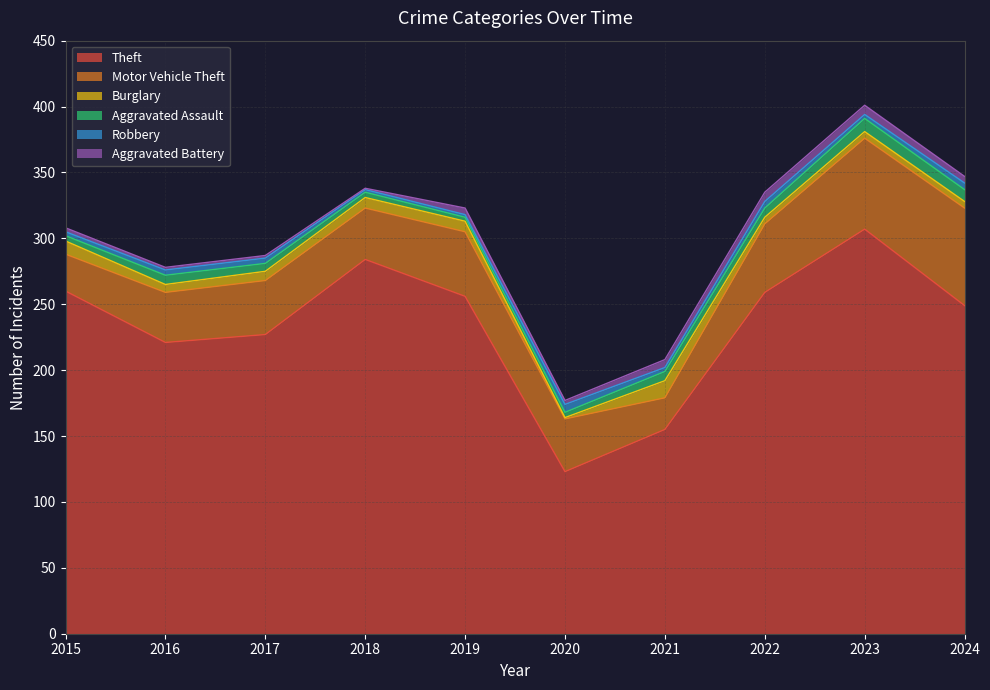

Count the number of data series in this chart.

6